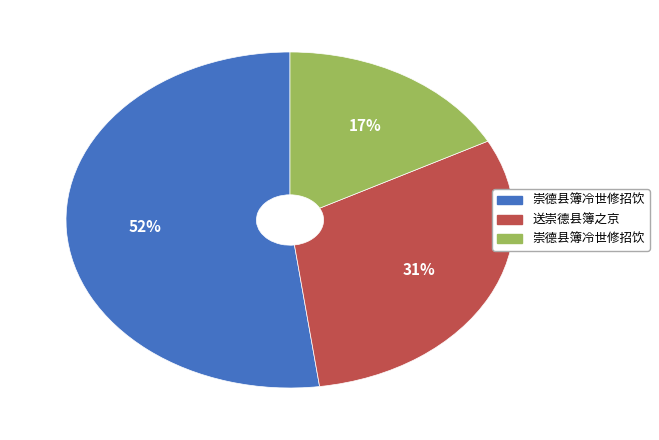

How many segments does this pie chart have?

3